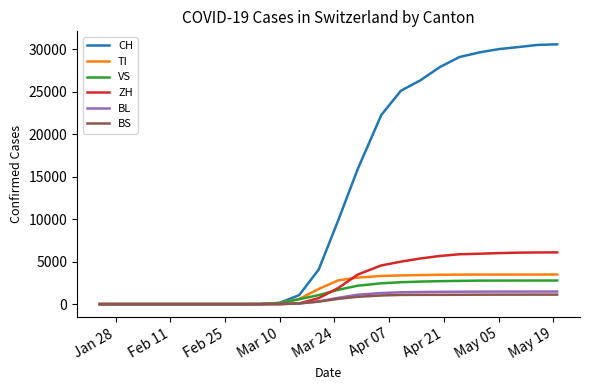

Which series ends up on top after the final intersection of TI and VS?

TI